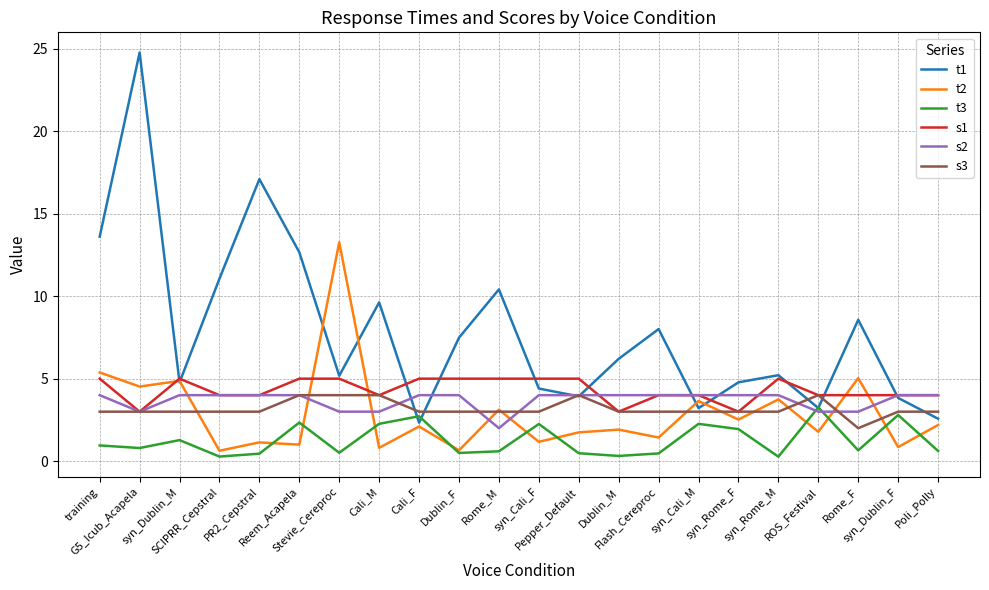

Between training and ROS_Festival, which series saw the biggest shift?

t1